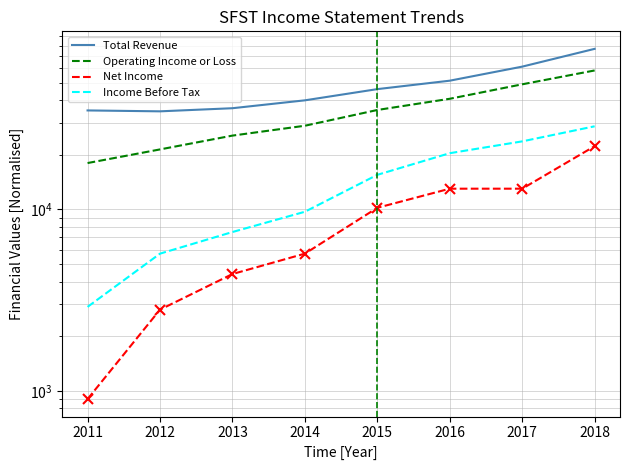

Reading left to right, what are all the values shown in this chart?

Total Revenue: 2011=35100	2012=34700	2013=36100	2014=39900	2015=46000	2016=51200	2017=61200	2018=76700
Operating Income or Loss: 2011=18000	2012=21400	2013=25500	2014=28900	2015=35300	2016=40700	2017=48900	2018=58300
Net Income: 2011=900	2012=2800	2013=4400	2014=5700	2015=10200	2016=13000	2017=13000	2018=22300
Income Before Tax: 2011=2900	2012=5700	2013=7500	2014=9700	2015=15500	2016=20400	2017=23700	2018=28700